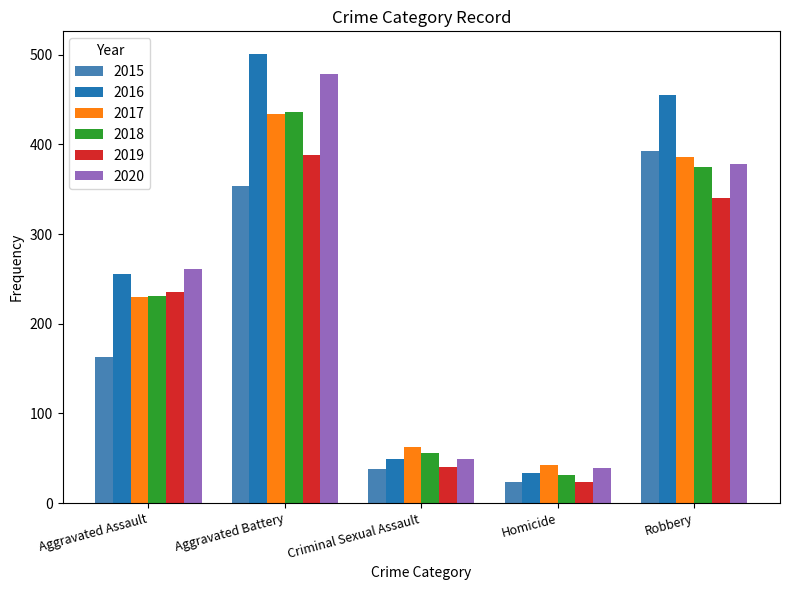

List the labels in order of 2017 value, largest first.

Aggravated Battery, Robbery, Aggravated Assault, Criminal Sexual Assault, Homicide